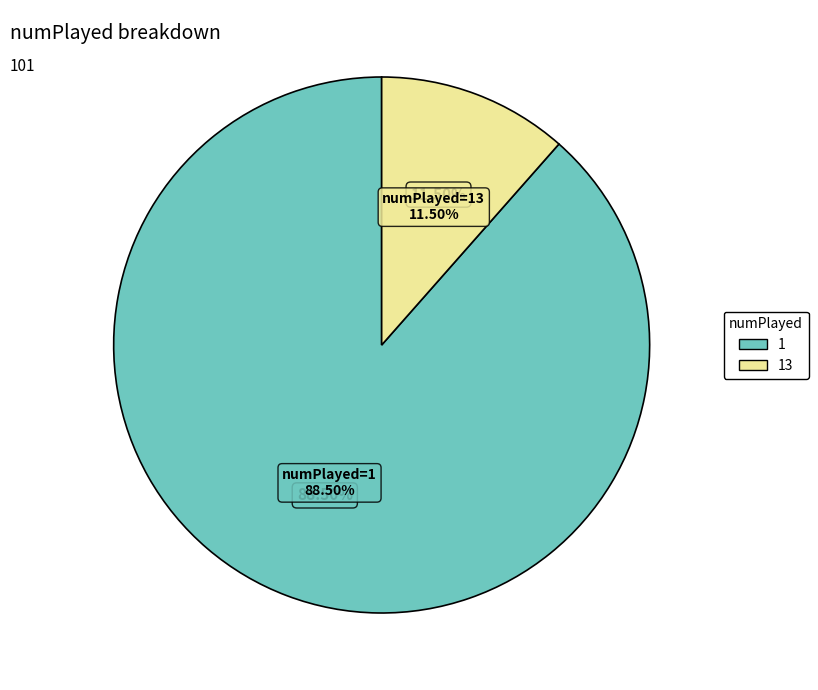

How many slices are in this pie chart?

2